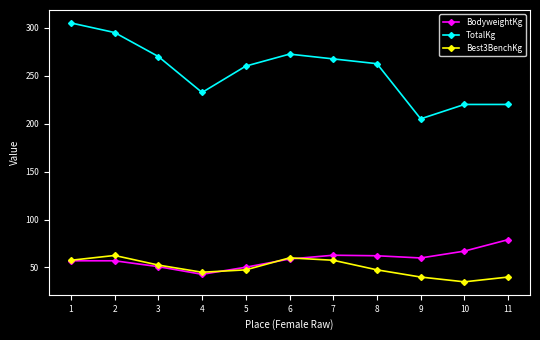

What is the total value across all series at 9?

304.9